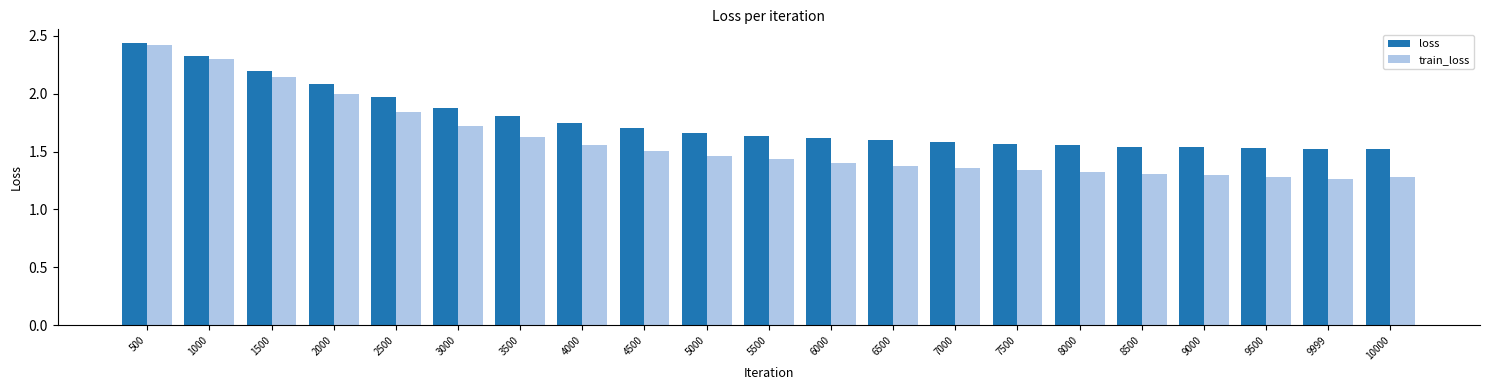

How many data points does each series have?

21